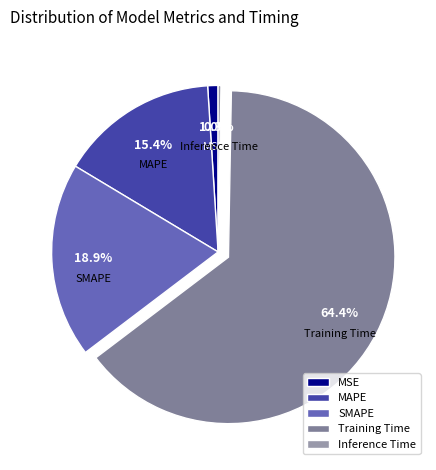

True or false: MAPE accounts for 15% of the total.

True